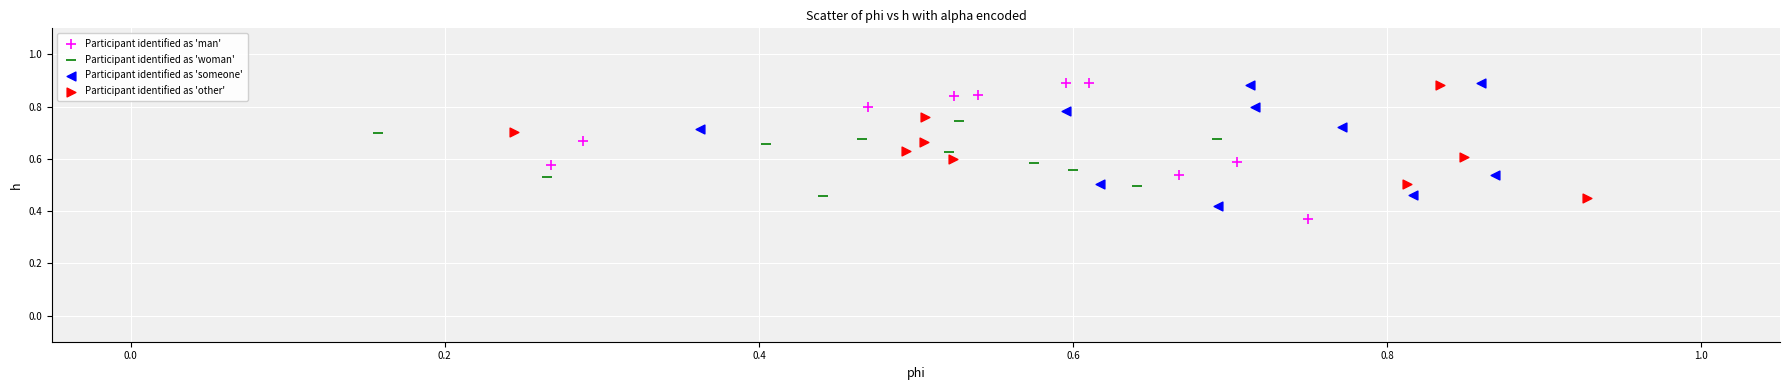

Which series reaches the minimum Y coordinate?

Participant identified as 'man'